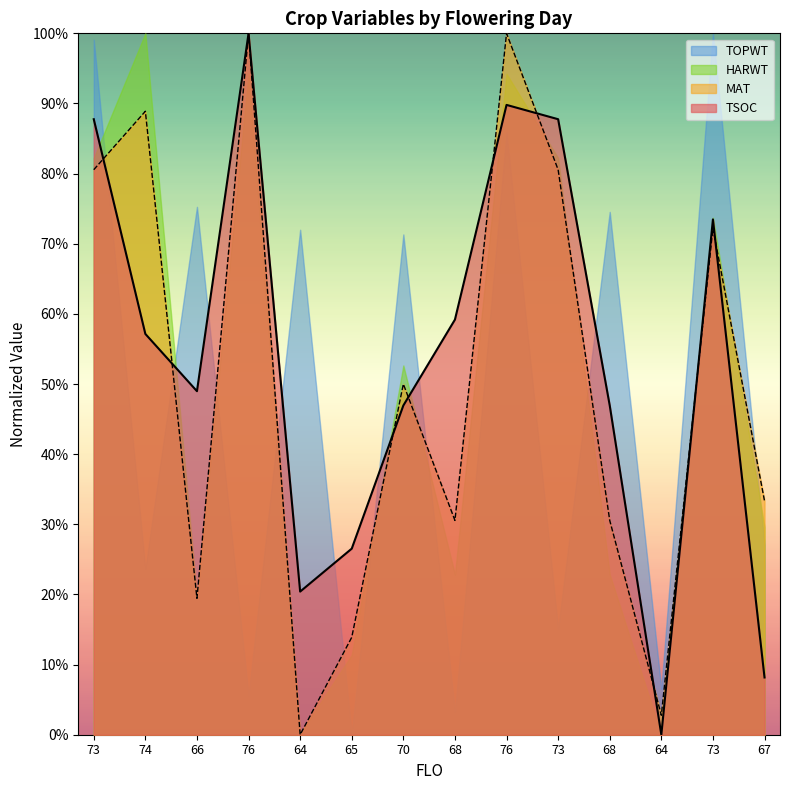

How many values in TSOC are above zero?

13